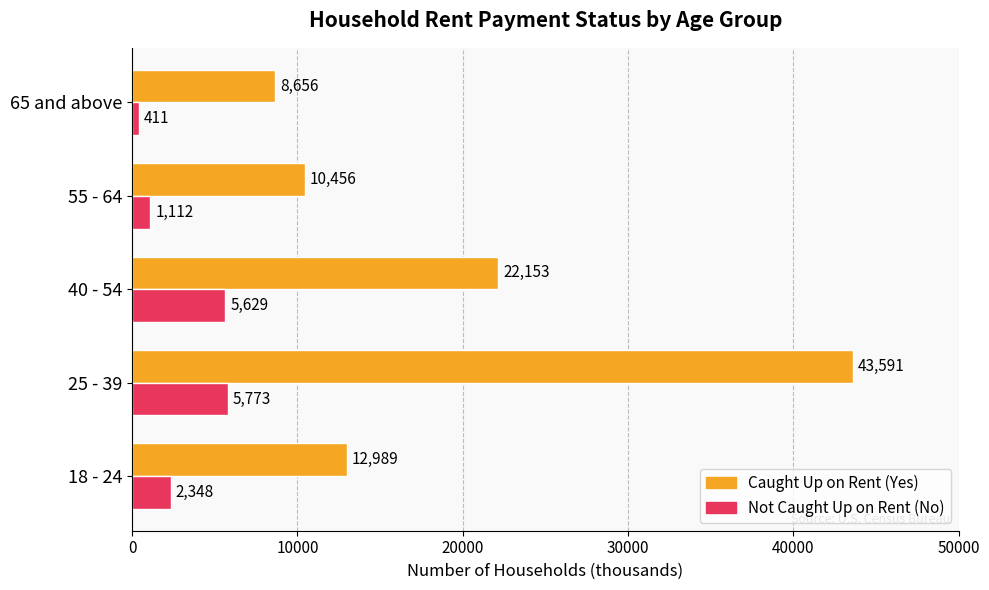

What is the total value across all series at 55 - 64?

11568